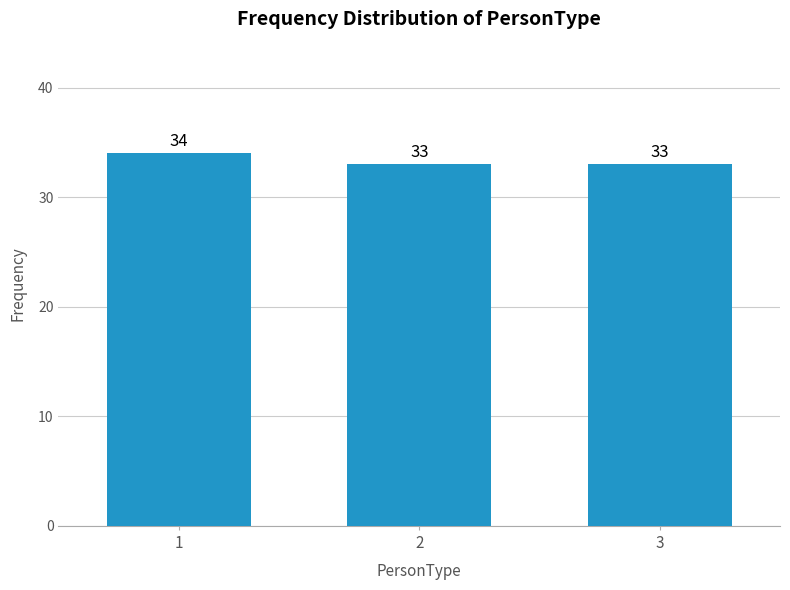

Reading left to right, list all the values displayed in this chart.

1=34	2=33	3=33